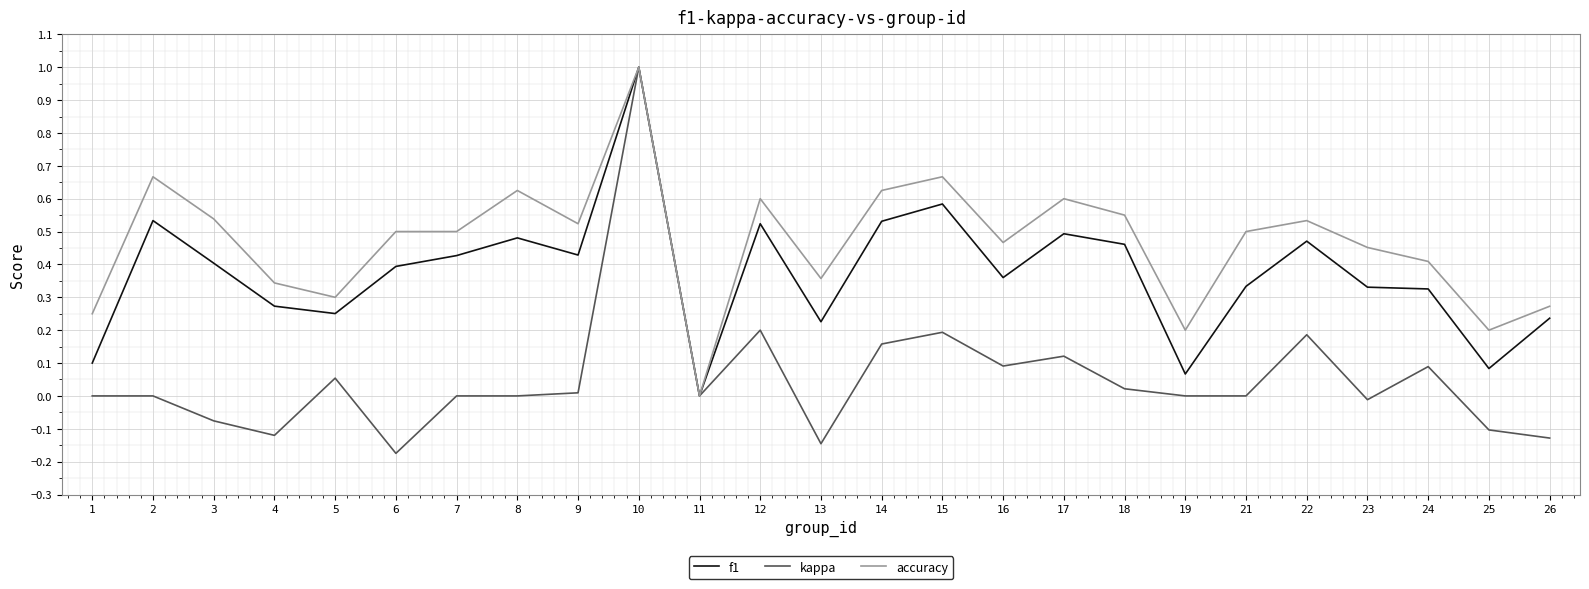

How many positive values does the accuracy series have?

24